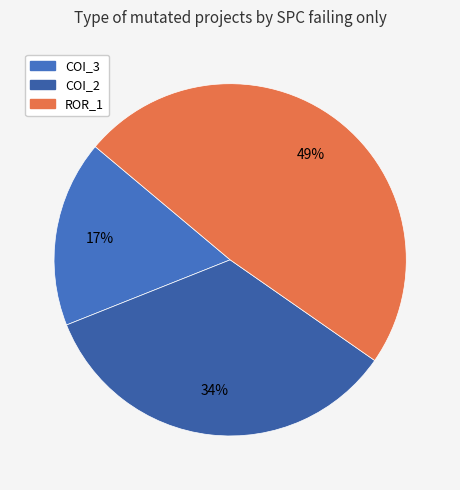

How many slices are in this pie chart?

3